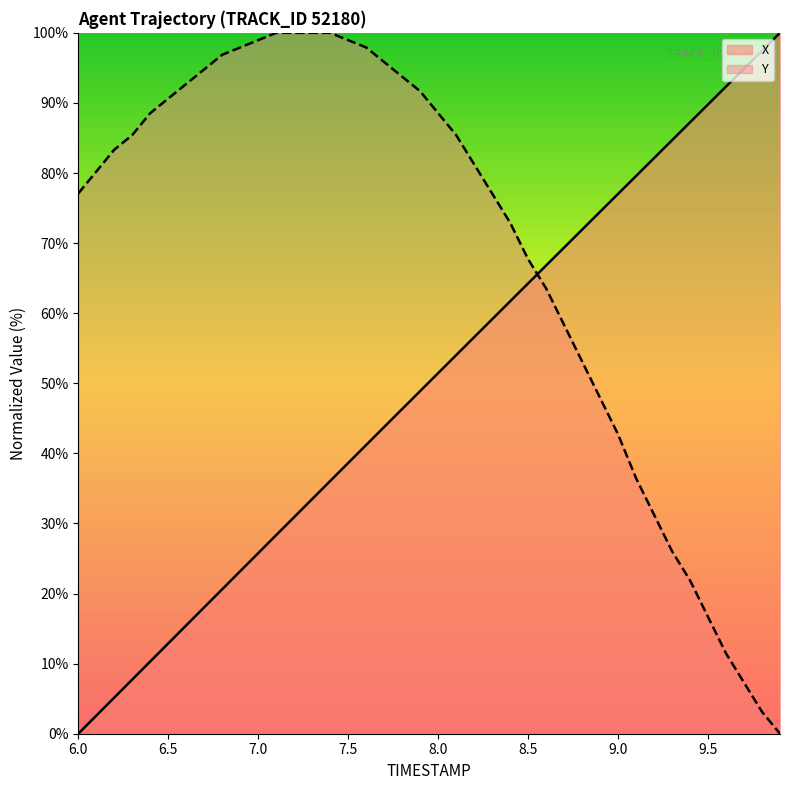

After their last crossing, which series has the higher values: X or Y?

X